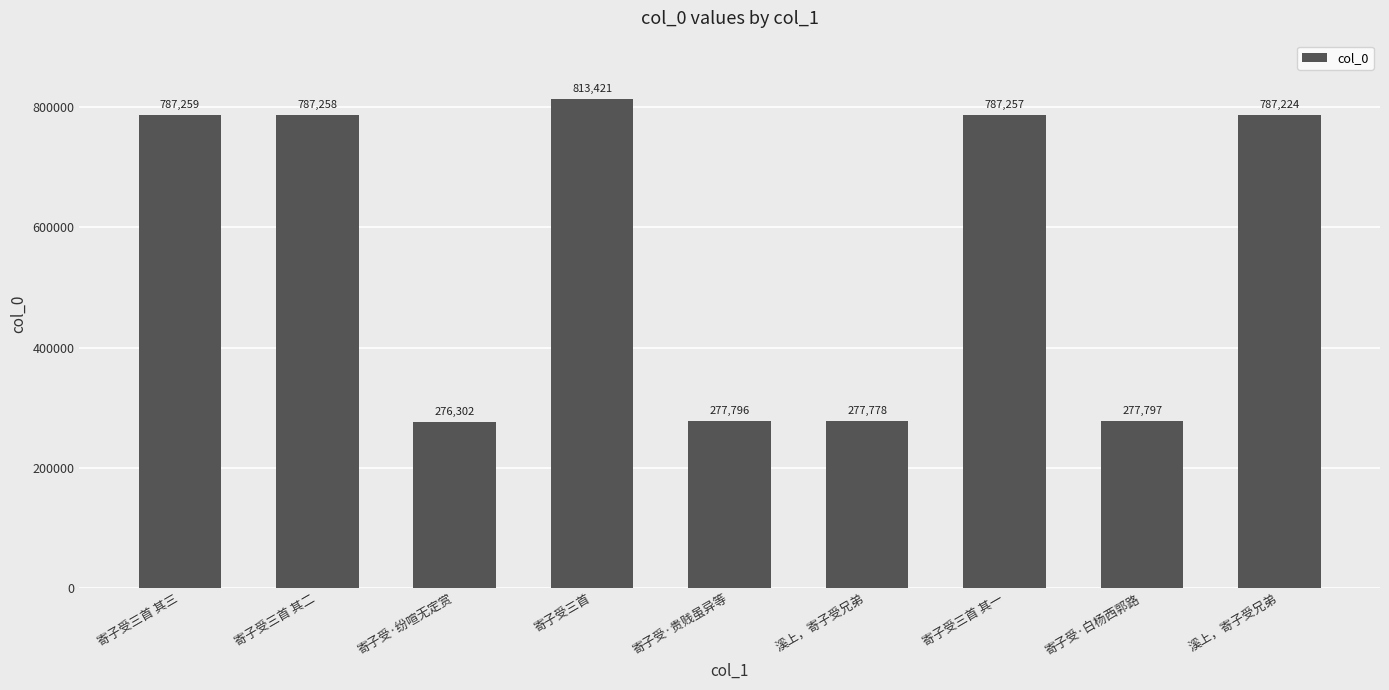

How many categories are shown in the chart?

9